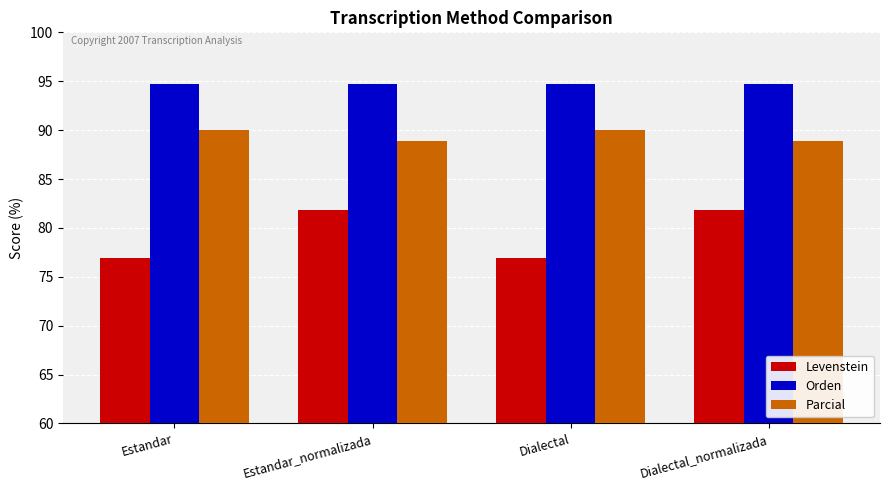

Is the value of Levenstein at Dialectal_normalizada greater than the value of Parcial at Dialectal_normalizada?

No